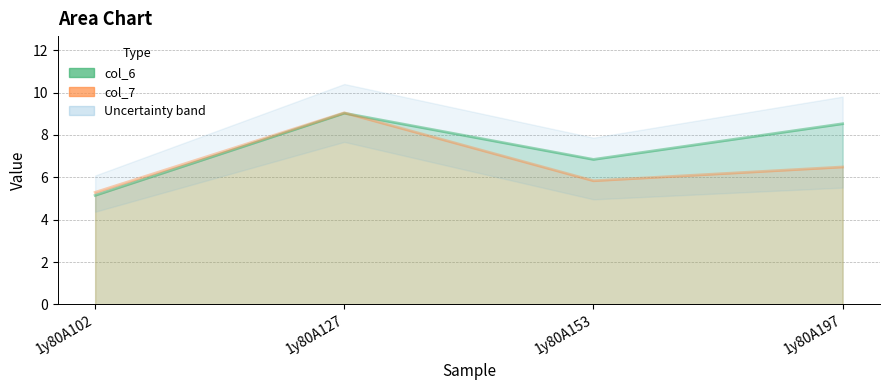

What is the difference between the second highest and minimum values in the col_6 line series?

3.4